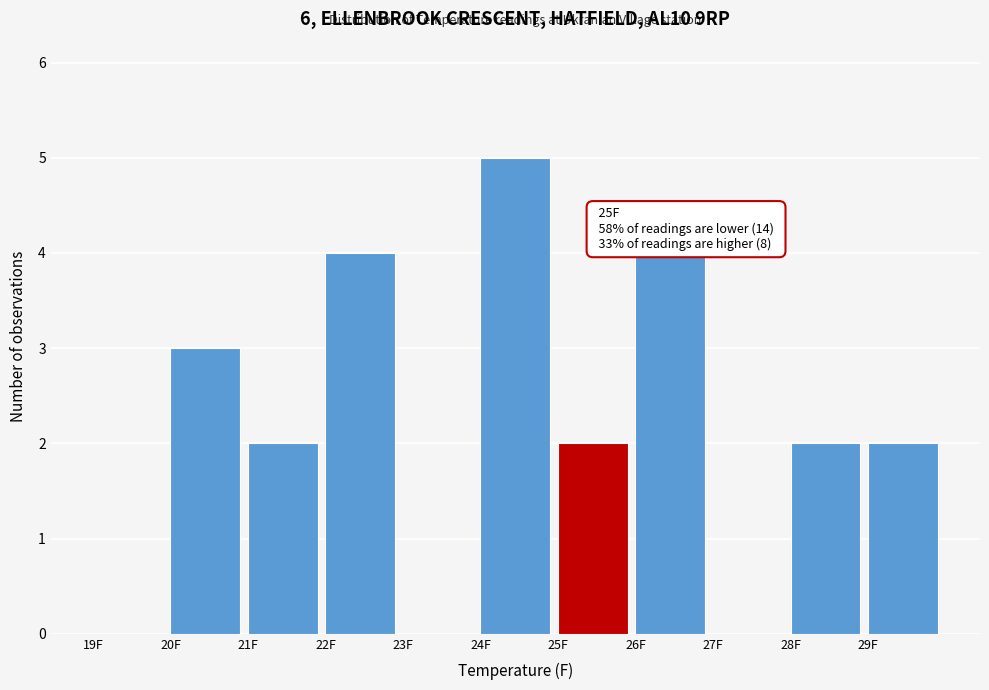

Which range on the x-axis has the tallest bar?

24 to 25